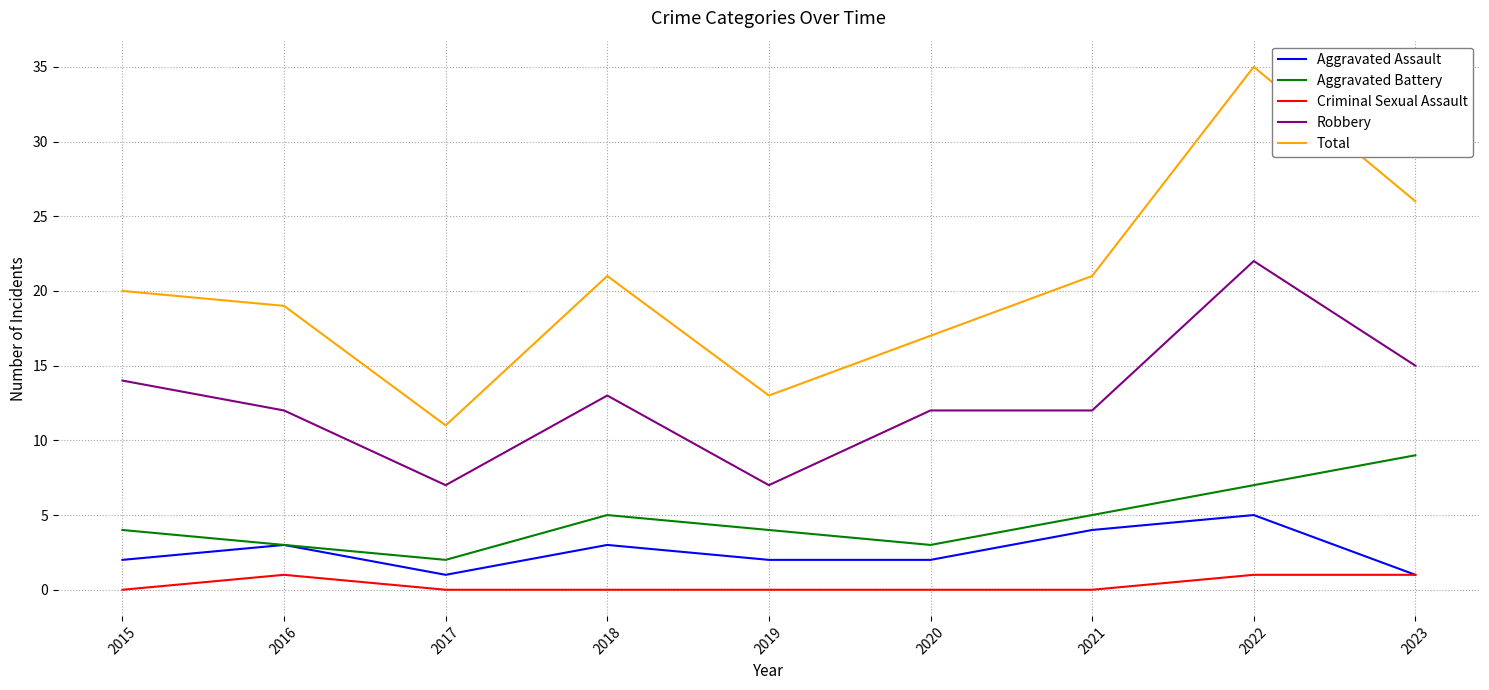

The Aggravated Battery series shows 5 at 2018. True or false?

True